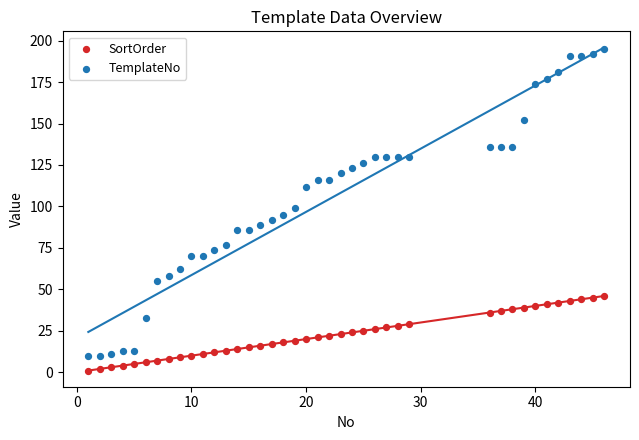

What are all the series names shown in the legend?

SortOrder, TemplateNo